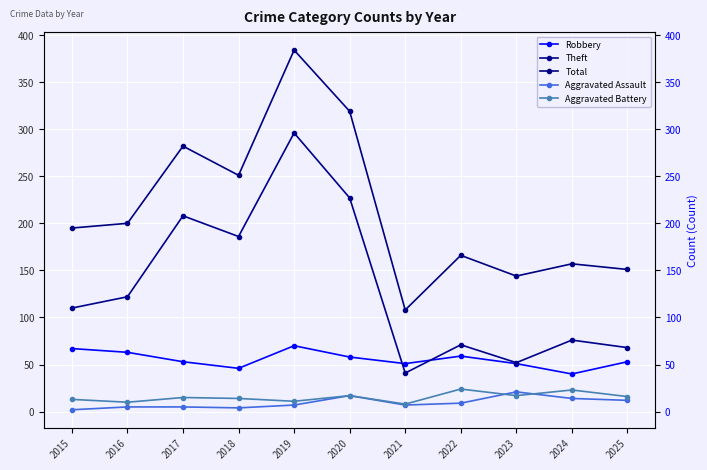

What is the average value of the Aggravated Battery series?

15